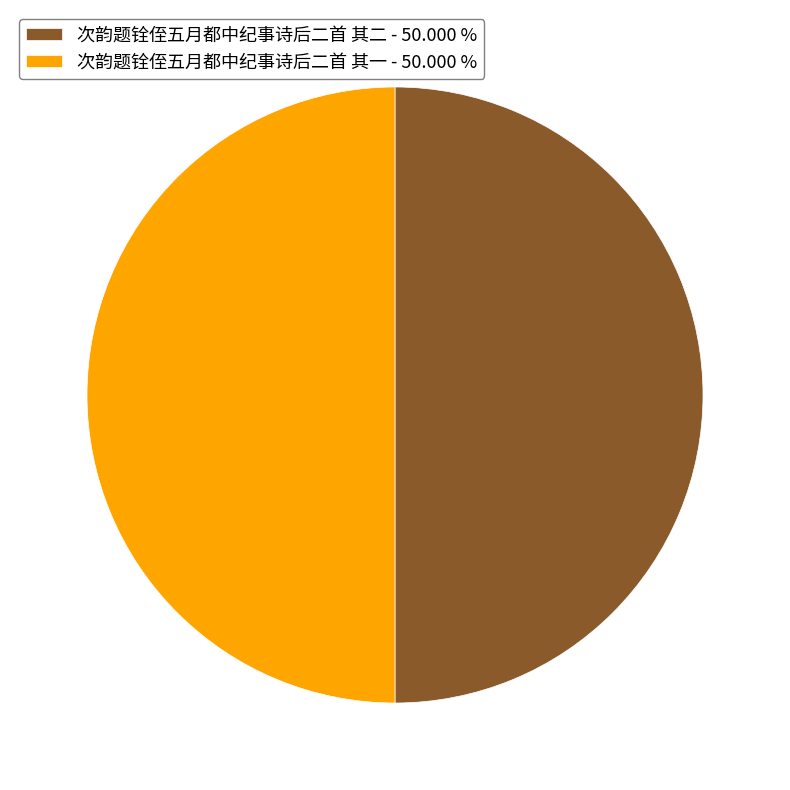

Approximately how many times larger is the value at 次韵题铨侄五月都中纪事诗后二首 其二 - 50.000 % compared to 次韵题铨侄五月都中纪事诗后二首 其一 - 50.000 %?

1.0